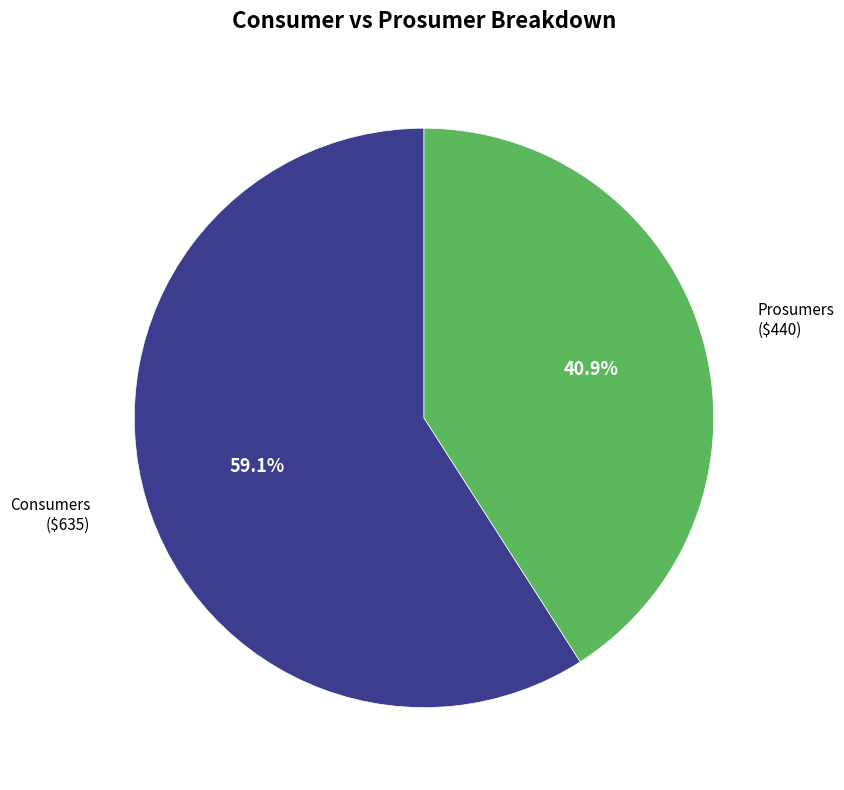

Is there a majority slice in this chart?

Yes